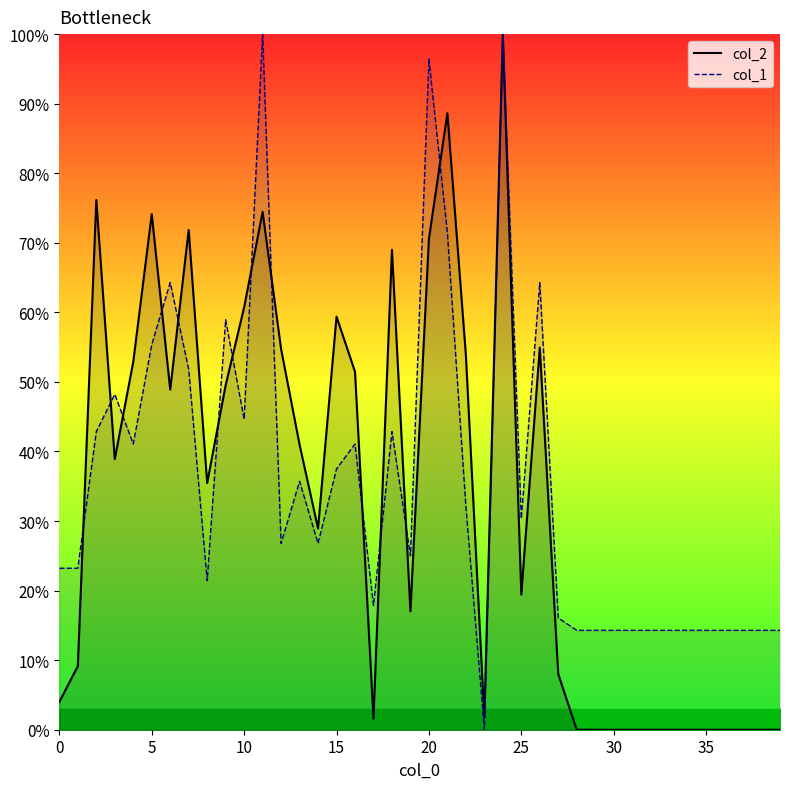

List the series in order of their overall mean, lowest first.

col_2, col_1